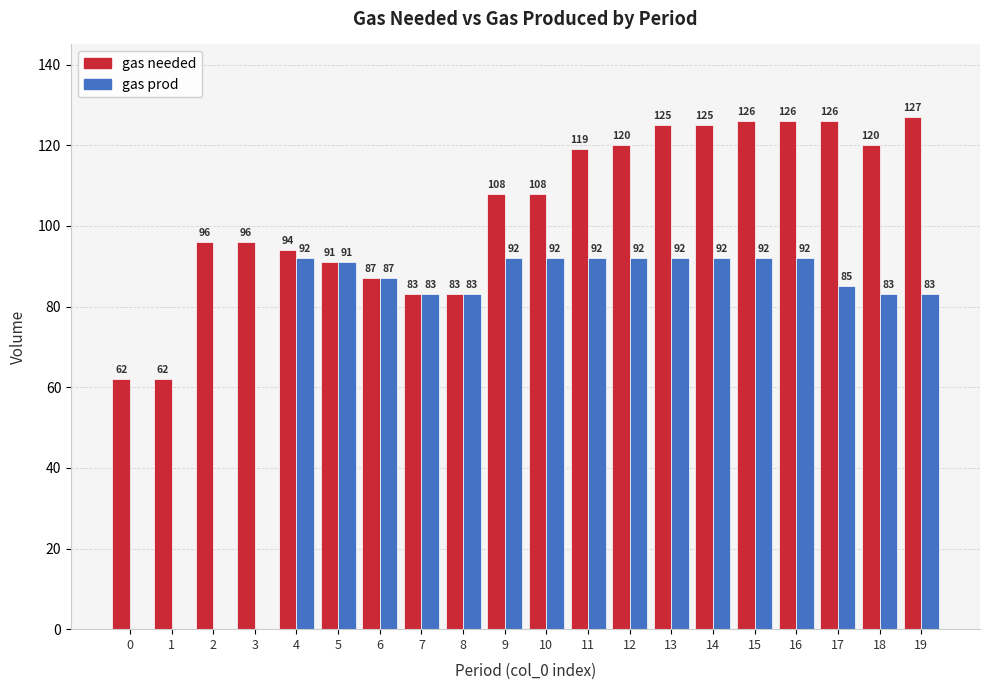

Which series has the largest total across all categories?

gas needed